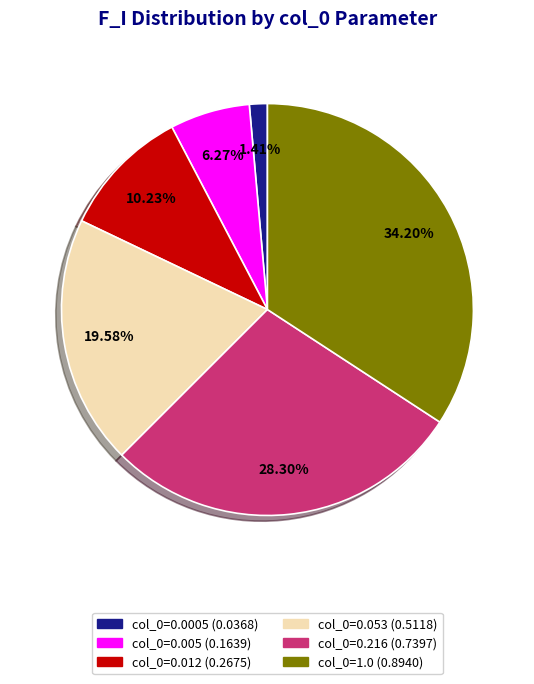

Is there a majority slice in this chart?

No